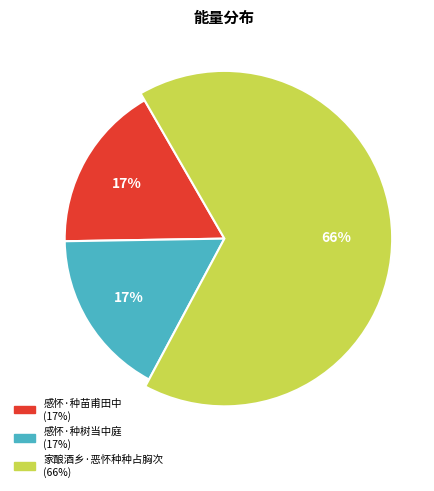

How many slices are in this pie chart?

3